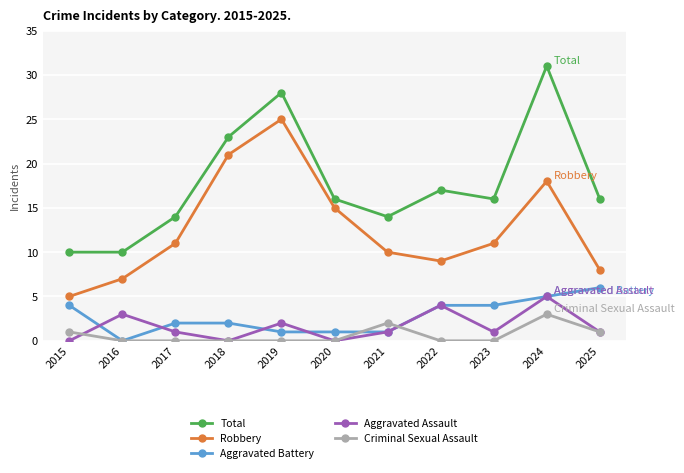

What value does the Total series have at 2023, to the nearest 10?

20